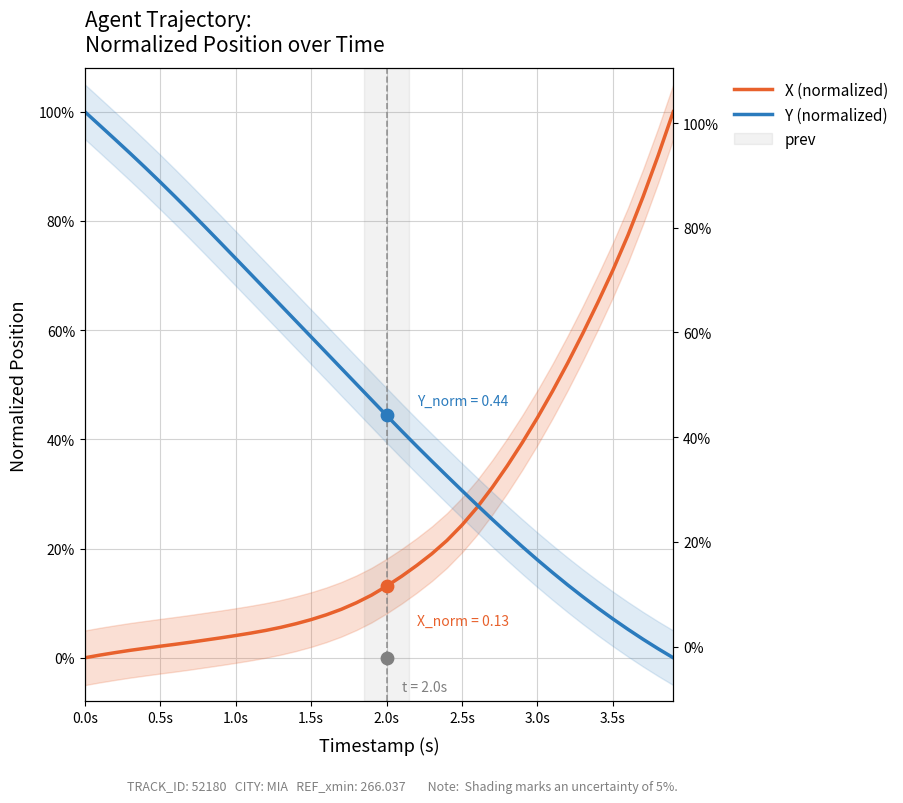

Is the value of Y (normalized) at 24 greater than the value of X (normalized) at 38?

No